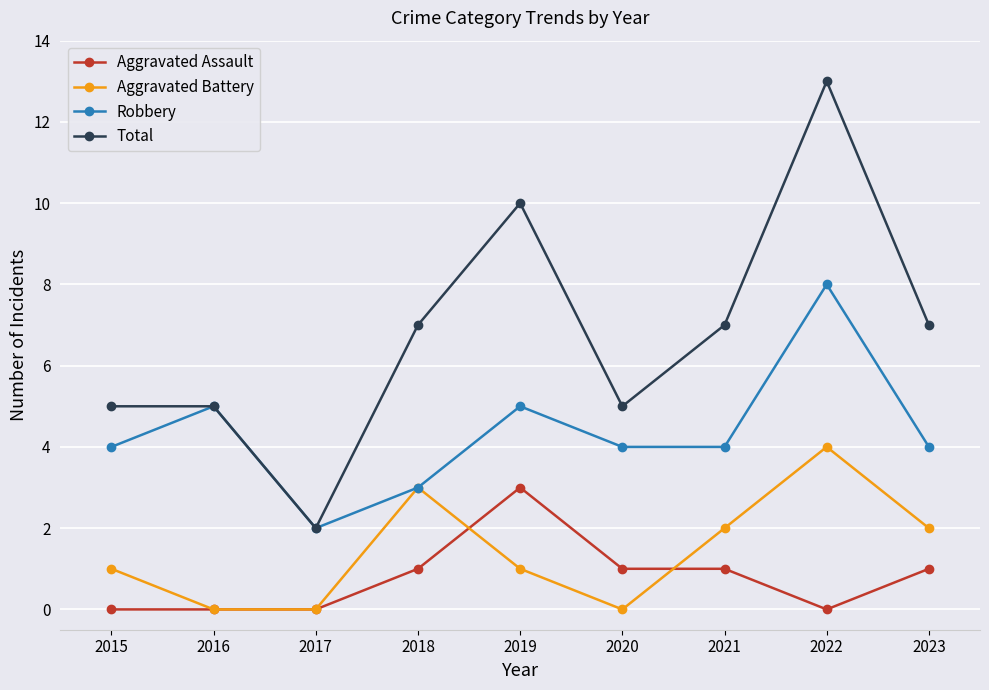

Which series has the largest range (max minus min)?

Total